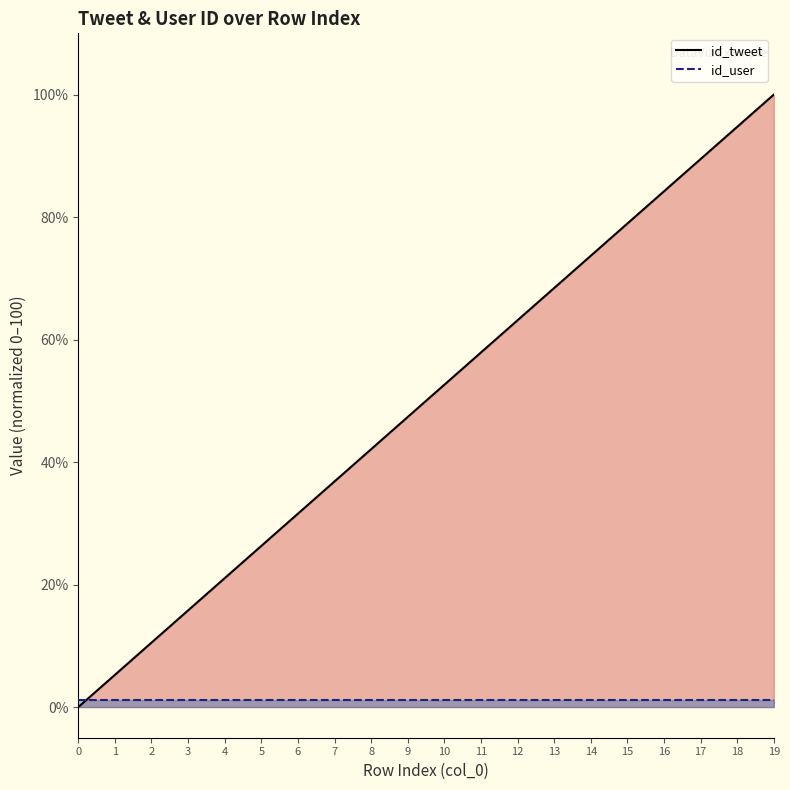

Reading right to left, extract all data points from this chart.

id_tweet: 100.0	94.7	89.5	84.2	78.9	73.7	68.4	63.2	57.9	52.6	47.4	42.1	36.8	31.6	26.3	21.1	15.8	10.5	5.3	0.0
id_user: 1.2	1.2	1.2	1.2	1.2	1.2	1.2	1.2	1.2	1.2	1.2	1.2	1.2	1.2	1.2	1.2	1.2	1.2	1.2	1.2